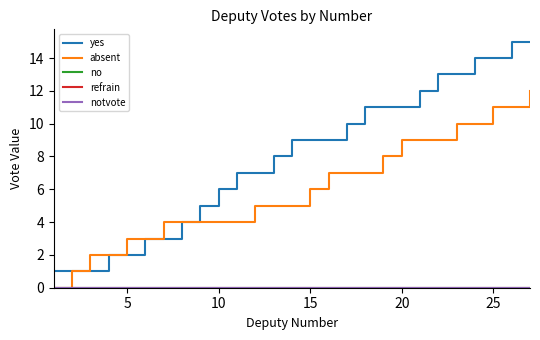

True or false: yes and absent cross at least once.

False